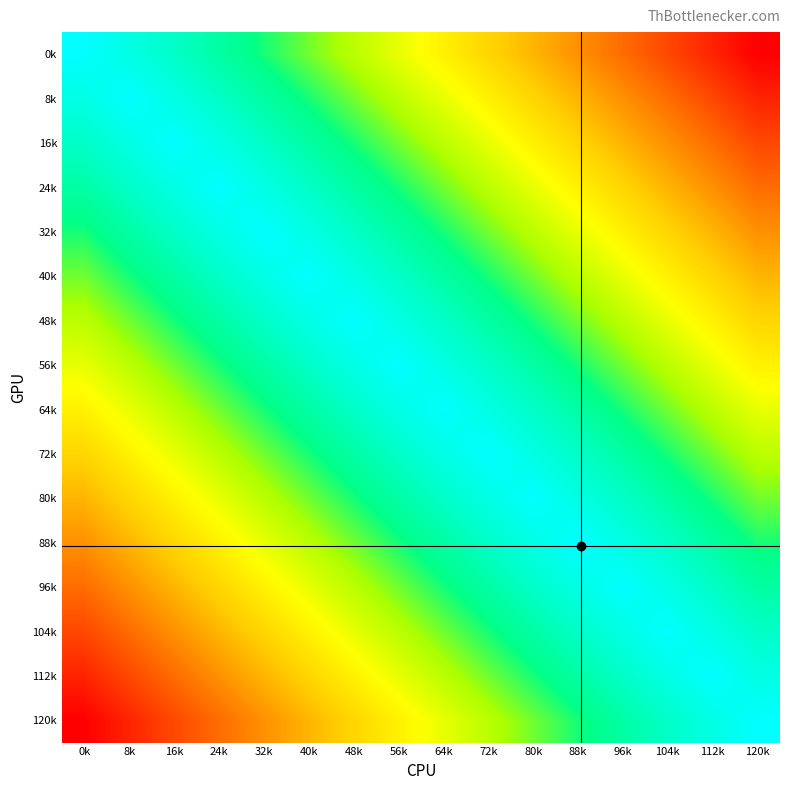

Between 120k and 104k, which is larger?

104k